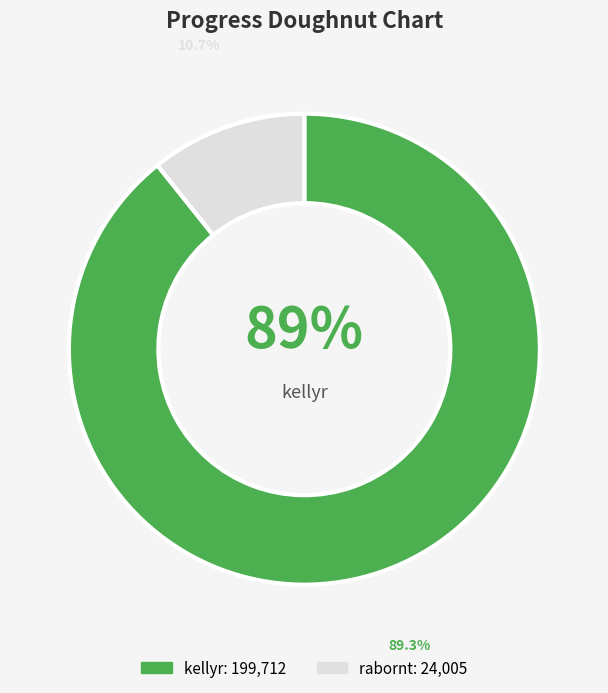

To the nearest percent, what is the combined percentage of rabornt and kellyr?

100%